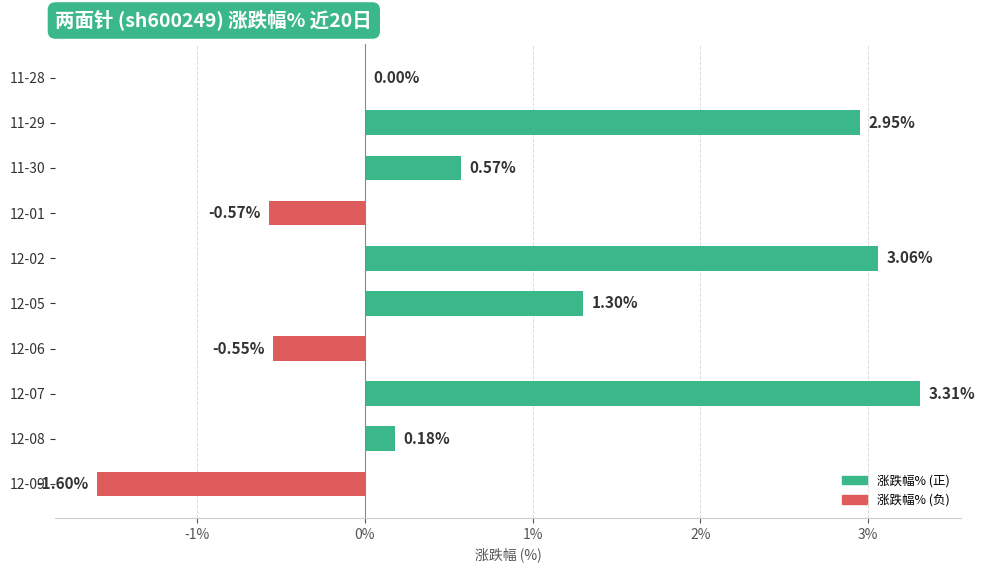

What is the sum of the values at 11-28 and 12-07?

3.3